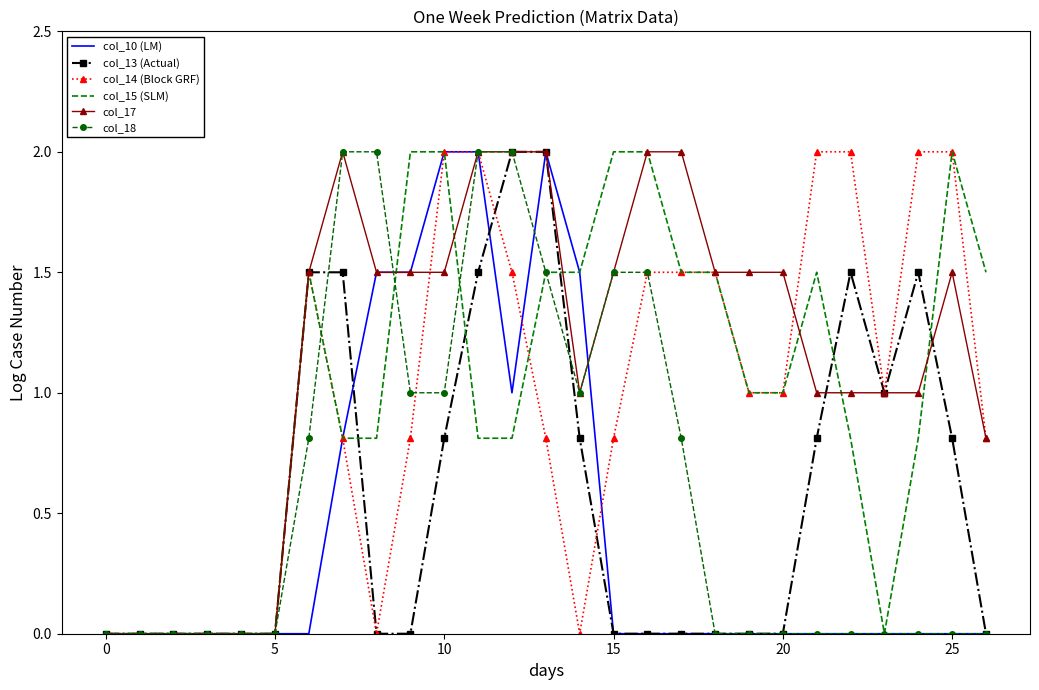

Which series has the largest total across all categories?

col_17